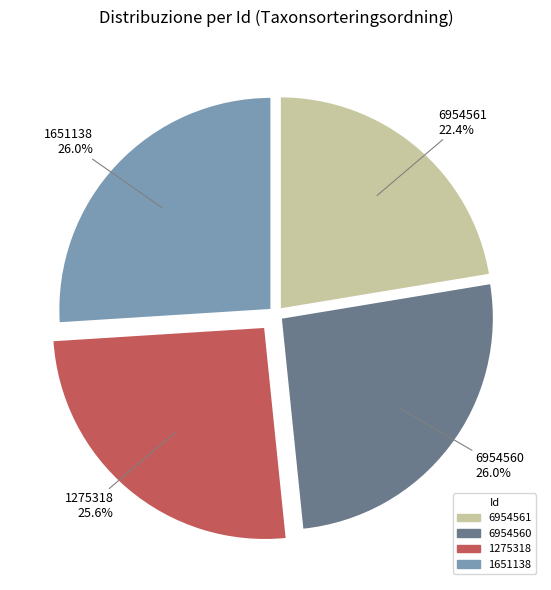

Count the number of slices in the pie.

4